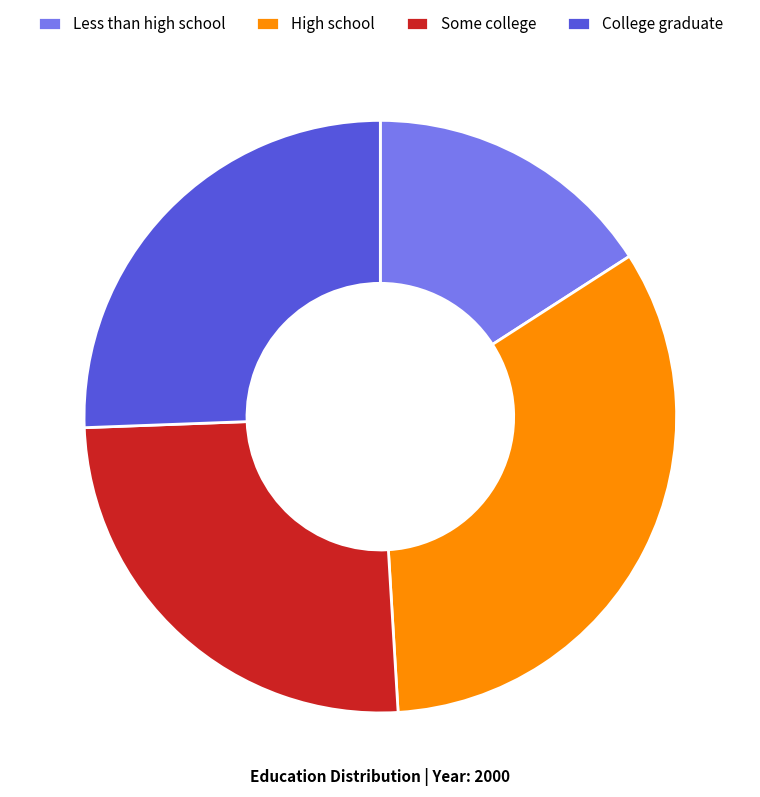

Does Some college represent more than half of the total?

No